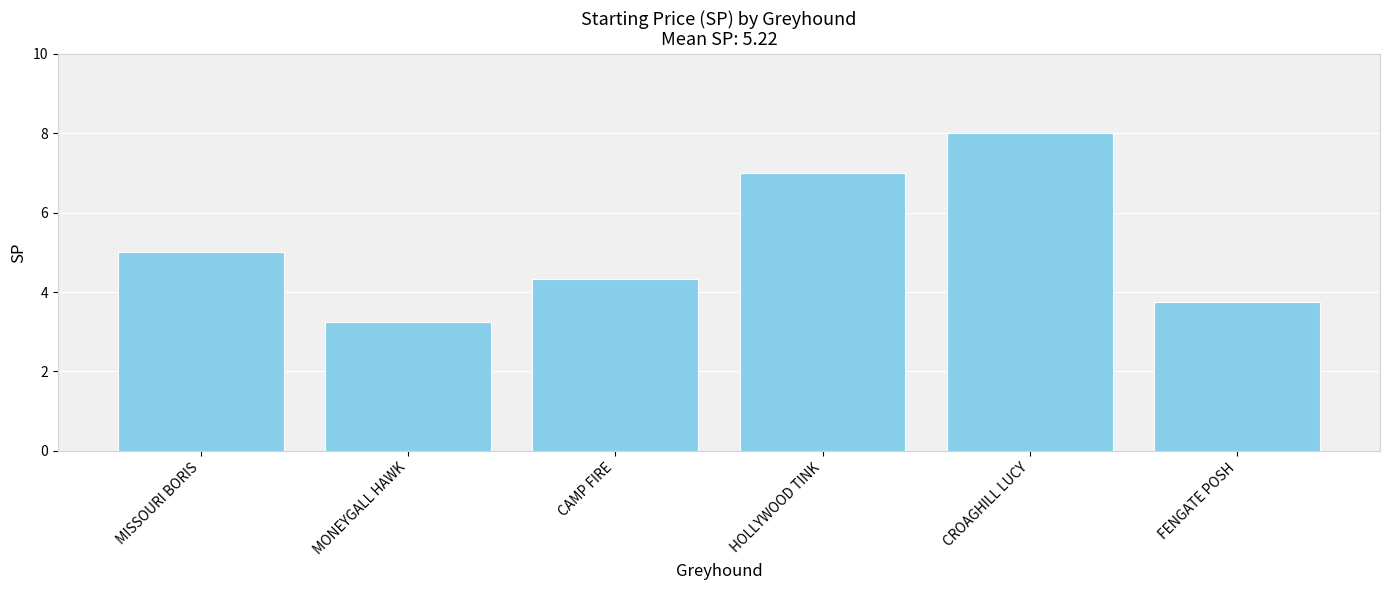

What is the maximum value shown in the chart?

8.0